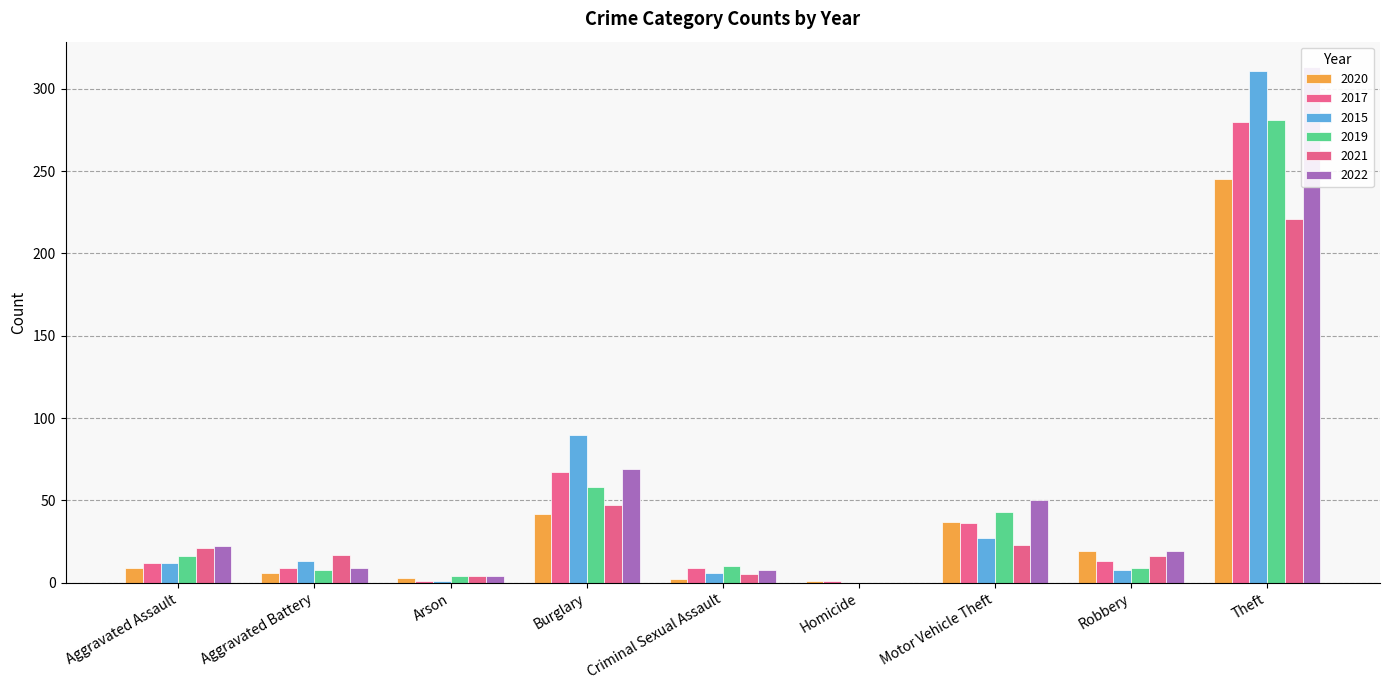

Reading left to right, list all the values displayed in this chart.

2020: Aggravated Assault=9	Aggravated Battery=6	Arson=3	Burglary=42	Criminal Sexual Assault=2	Homicide=1	Motor Vehicle Theft=37	Robbery=19	Theft=245
2017: Aggravated Assault=12	Aggravated Battery=9	Arson=1	Burglary=67	Criminal Sexual Assault=9	Homicide=1	Motor Vehicle Theft=36	Robbery=13	Theft=280
2015: Aggravated Assault=12	Aggravated Battery=13	Arson=1	Burglary=90	Criminal Sexual Assault=6	Homicide=0	Motor Vehicle Theft=27	Robbery=8	Theft=311
2019: Aggravated Assault=16	Aggravated Battery=8	Arson=4	Burglary=58	Criminal Sexual Assault=10	Homicide=0	Motor Vehicle Theft=43	Robbery=9	Theft=281
2021: Aggravated Assault=21	Aggravated Battery=17	Arson=4	Burglary=47	Criminal Sexual Assault=5	Homicide=0	Motor Vehicle Theft=23	Robbery=16	Theft=221
2022: Aggravated Assault=22	Aggravated Battery=9	Arson=4	Burglary=69	Criminal Sexual Assault=8	Homicide=0	Motor Vehicle Theft=50	Robbery=19	Theft=313